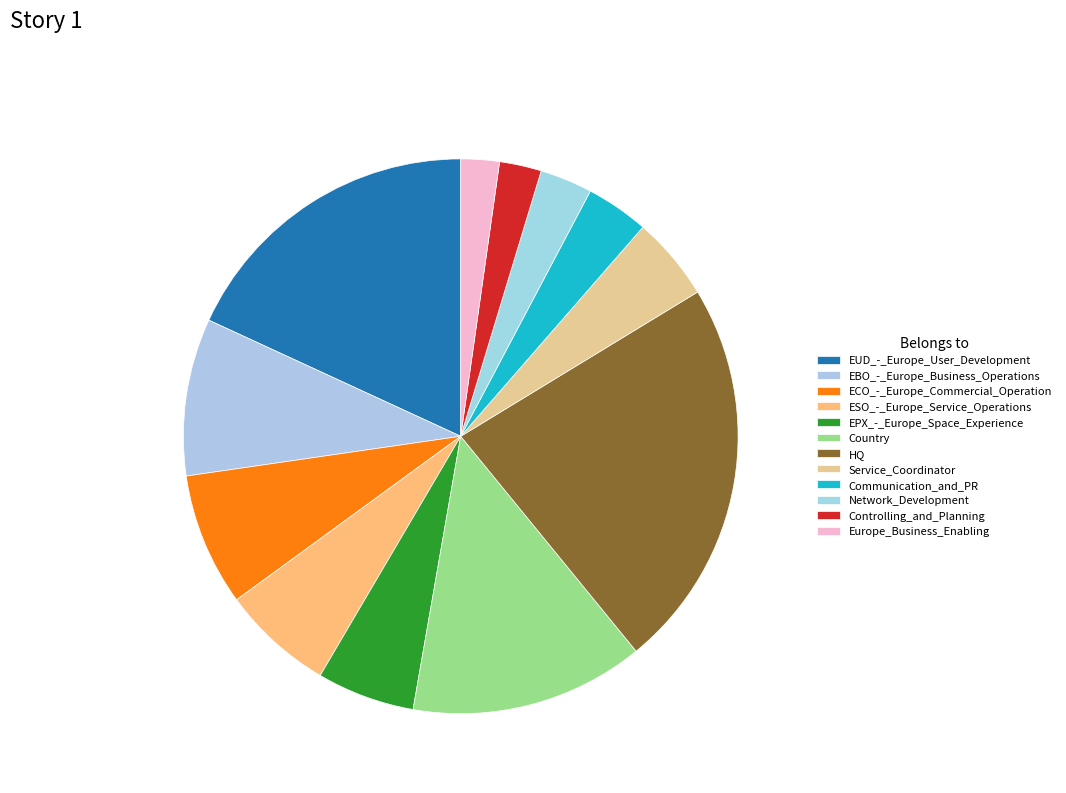

Is ESO_-_Europe_Service_Operations the majority of the pie?

No